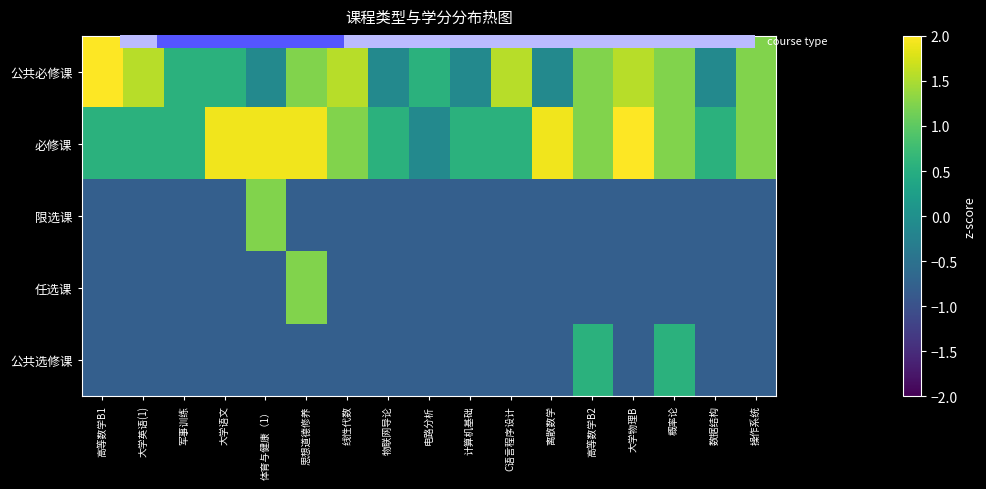

How many values in the 必修课 series exceed 1?

9